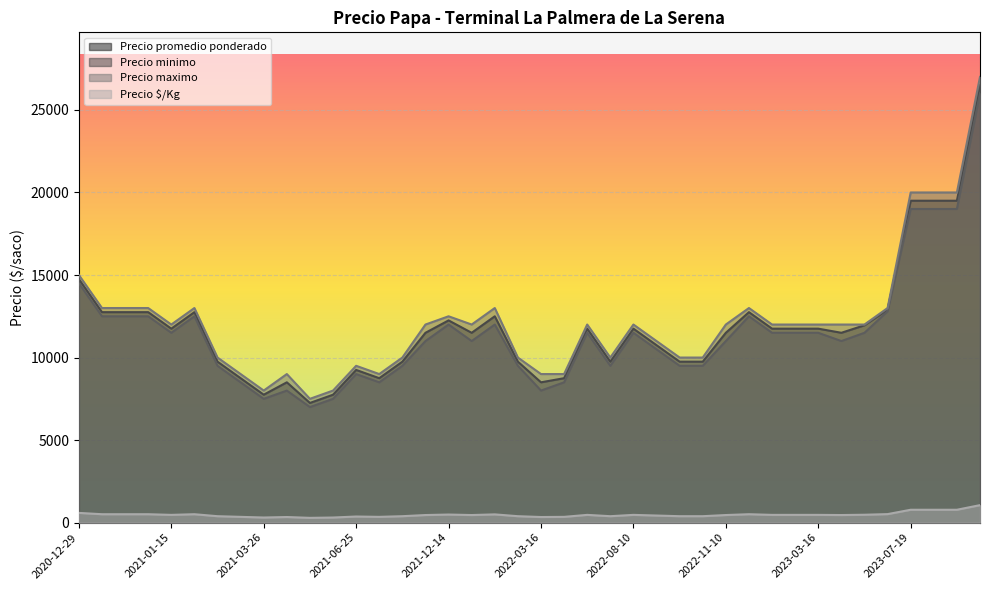

At which label is Precio $/Kg closest to 675?

2020-12-29